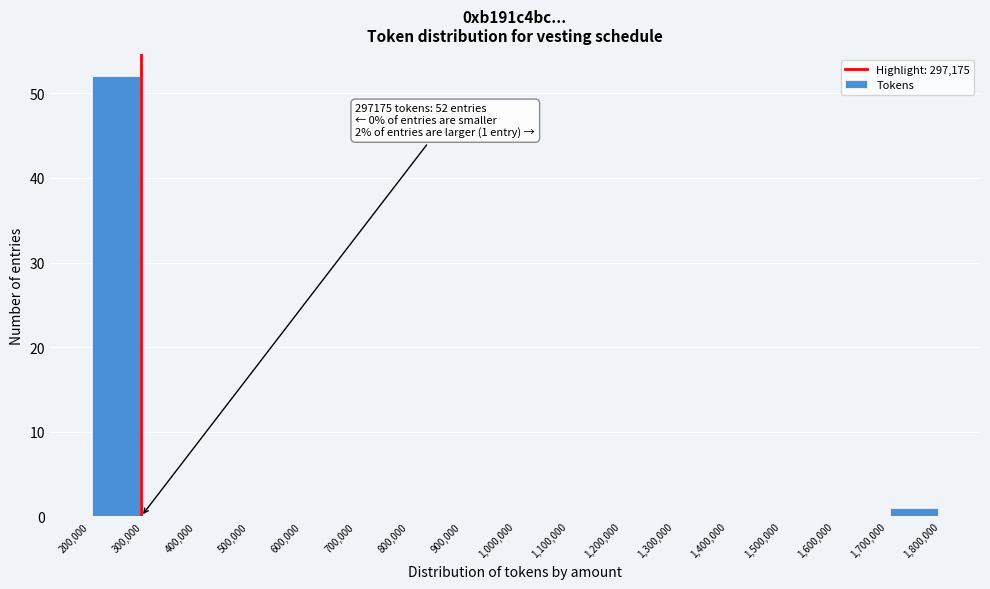

Over which range of the x-axis is the bar tallest?

200,000 to 300,000